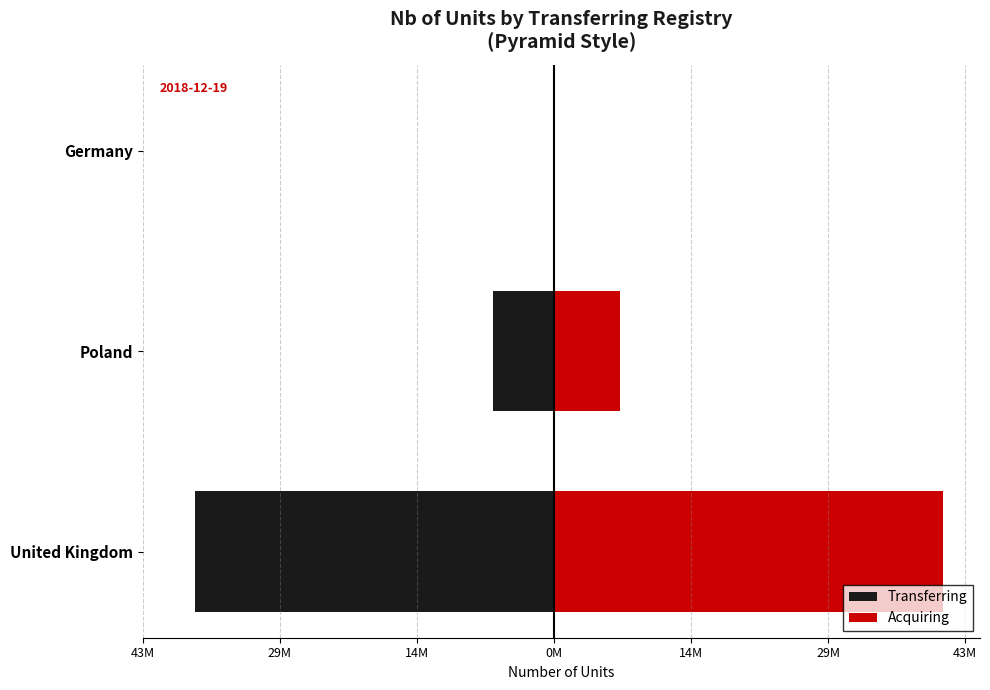

Which has a higher value, Germany or United Kingdom?

Germany